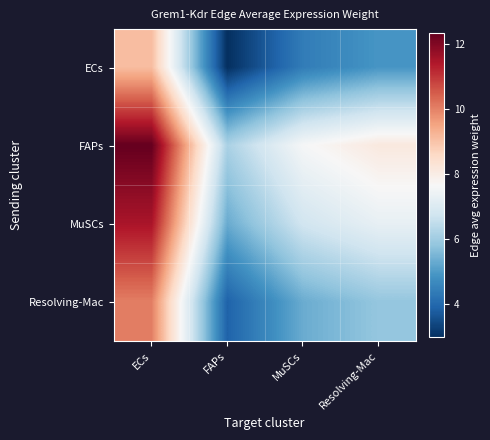

Reading left to right, list all the values displayed in this chart.

ECs: ECs=9.1	FAPs=3.0	MuSCs=4.4	Resolving-Mac=4.9
FAPs: ECs=12.3	FAPs=6.1	MuSCs=7.6	Resolving-Mac=8.1
MuSCs: ECs=11.5	FAPs=5.3	MuSCs=6.8	Resolving-Mac=7.3
Resolving-Mac: ECs=10.1	FAPs=3.9	MuSCs=5.3	Resolving-Mac=5.8